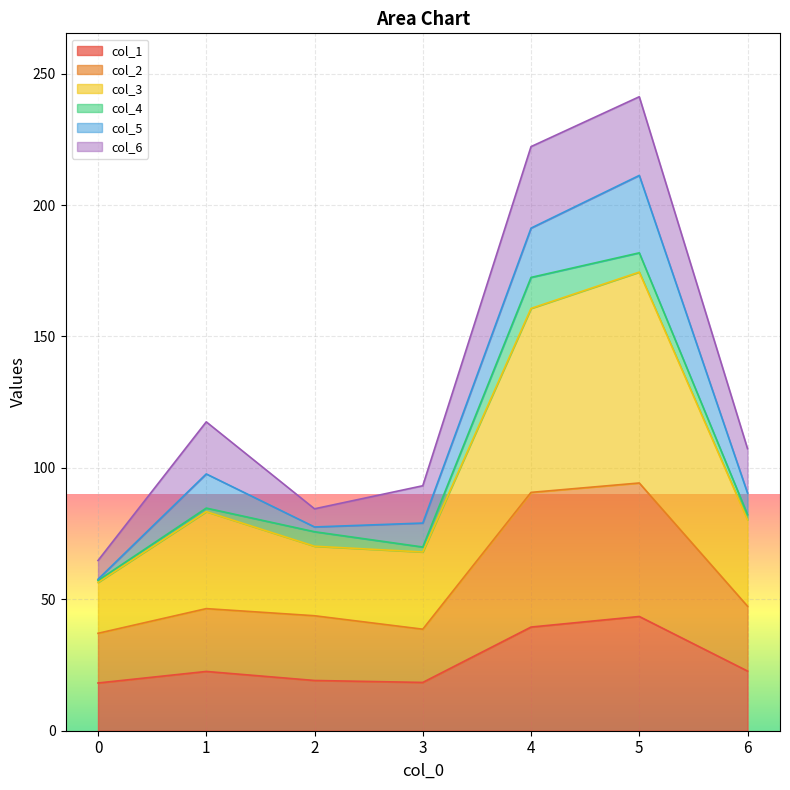

The col_3 series shows 330.3 at 5. True or false?

False